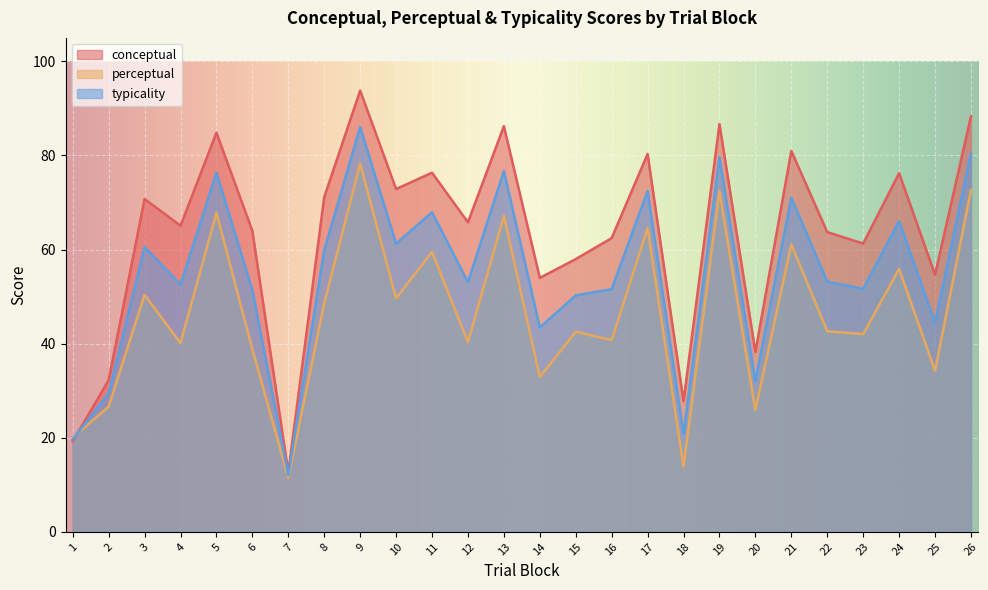

Reading right to left, what are all the values shown in this chart?

conceptual: 88.3	54.7	76.2	61.3	63.7	81.0	38.2	86.7	27.8	80.3	62.4	58.0	54.0	86.2	65.8	76.3	72.9	93.8	71.2	12.6	64.0	84.9	65.1	70.8	32.2	19.2
perceptual: 72.6	34.2	55.9	42.0	42.6	61.1	25.9	72.4	13.9	64.6	40.8	42.5	32.9	67.2	40.3	59.5	49.6	78.3	48.6	11.4	38.8	67.8	40.1	50.4	26.6	20.0
typicality: 80.5	44.5	66.1	51.6	53.2	71.0	32.0	79.6	20.8	72.5	51.6	50.3	43.4	76.7	53.0	67.9	61.3	86.0	59.9	12.0	51.4	76.3	52.6	60.6	29.4	19.6